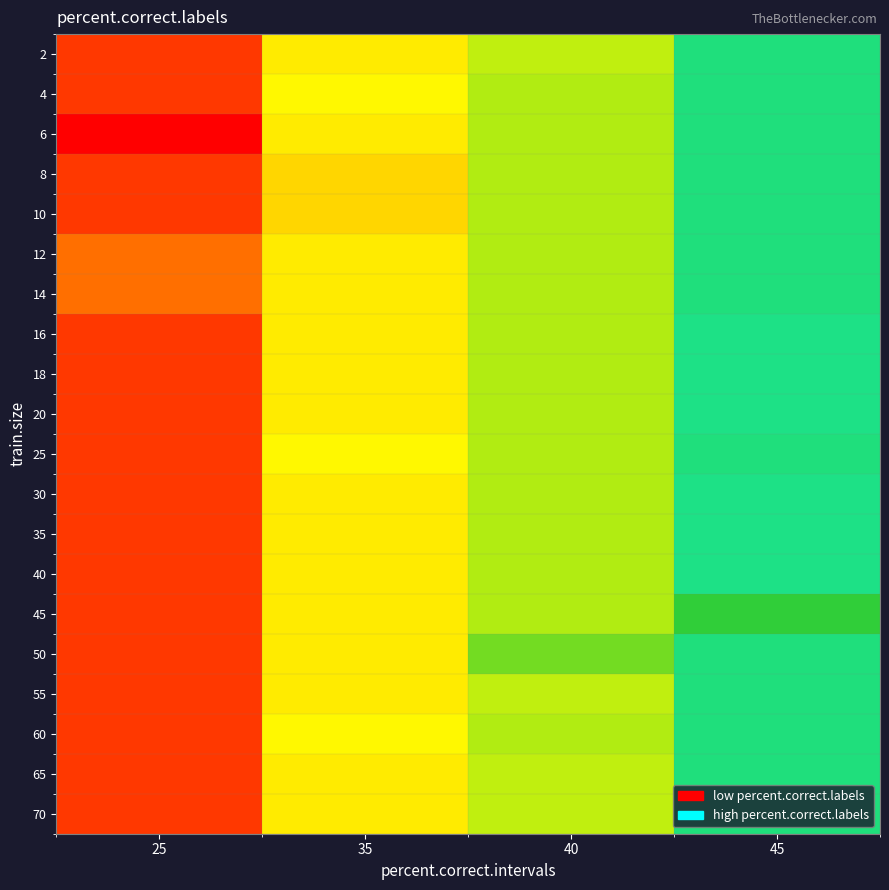

Which has a higher value, 40 or 35?

40